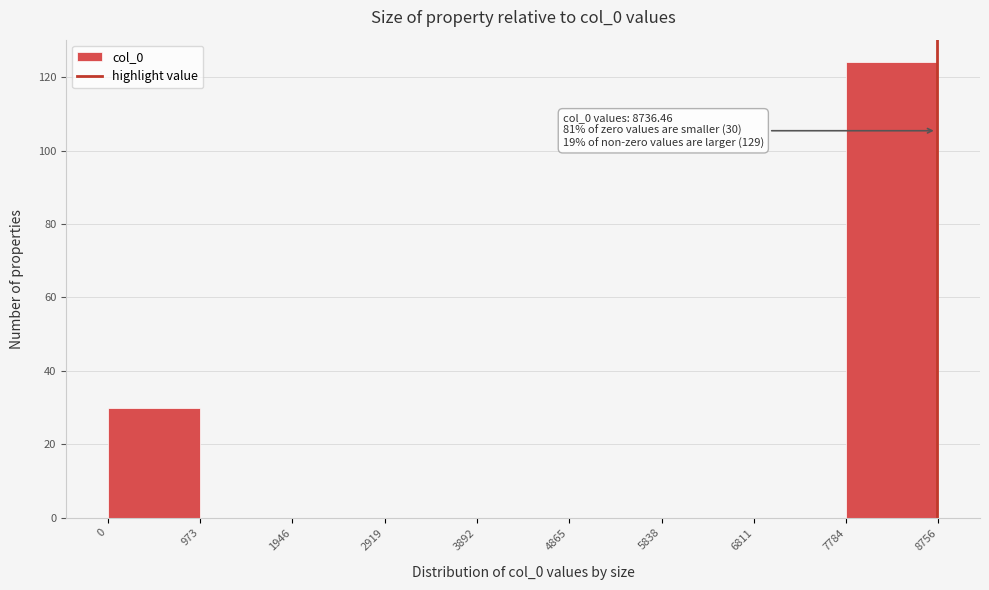

Over which range of the x-axis is the bar tallest?

7784 to 8756